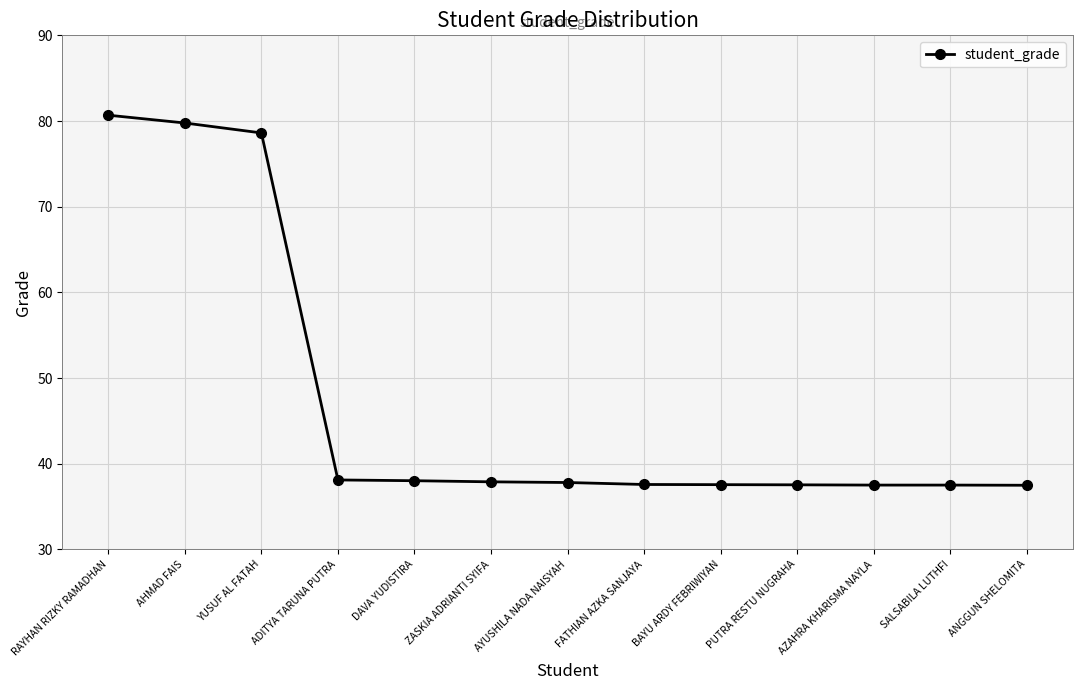

What is the approximate value at PUTRA RESTU NUGRAHA?

37.5